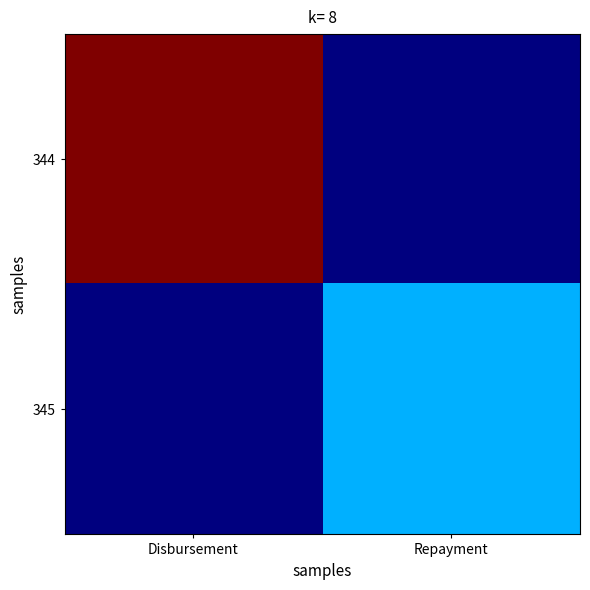

List the series in order of their overall mean, highest first.

344, 345